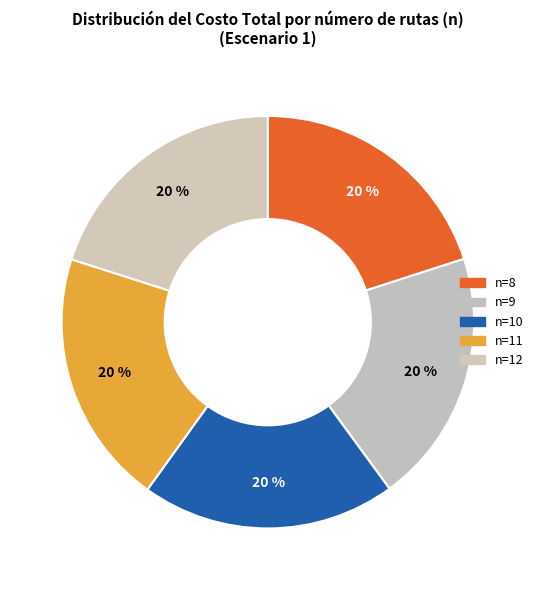

How much of the chart is everything except n=8?

80.0%